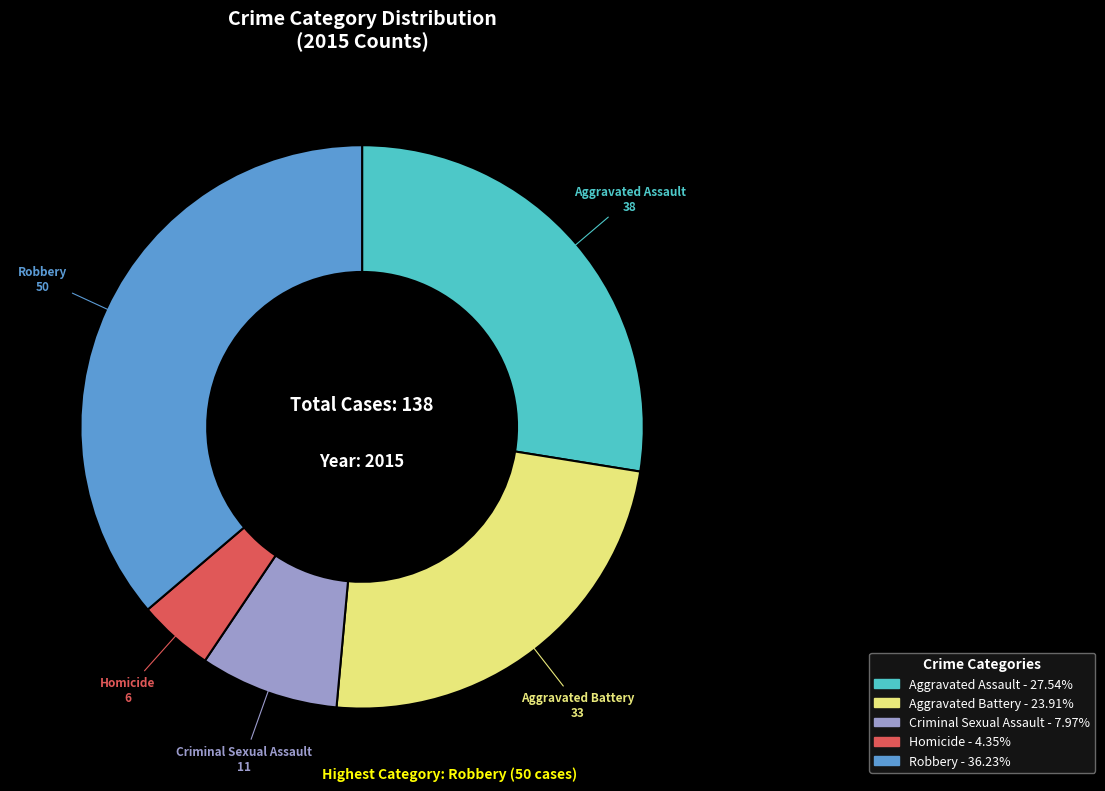

Which category has the biggest portion of the pie?

Robbery